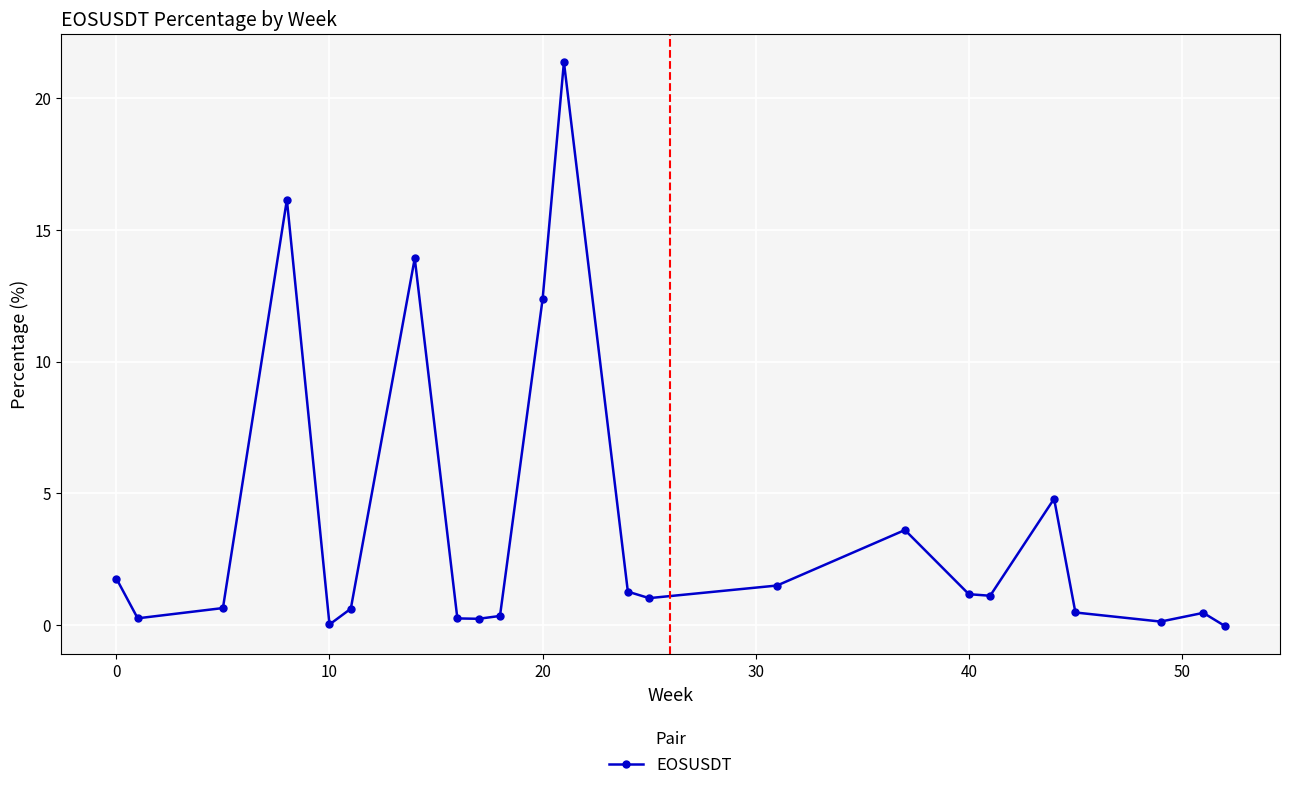

What is the greatest value displayed?

21.3